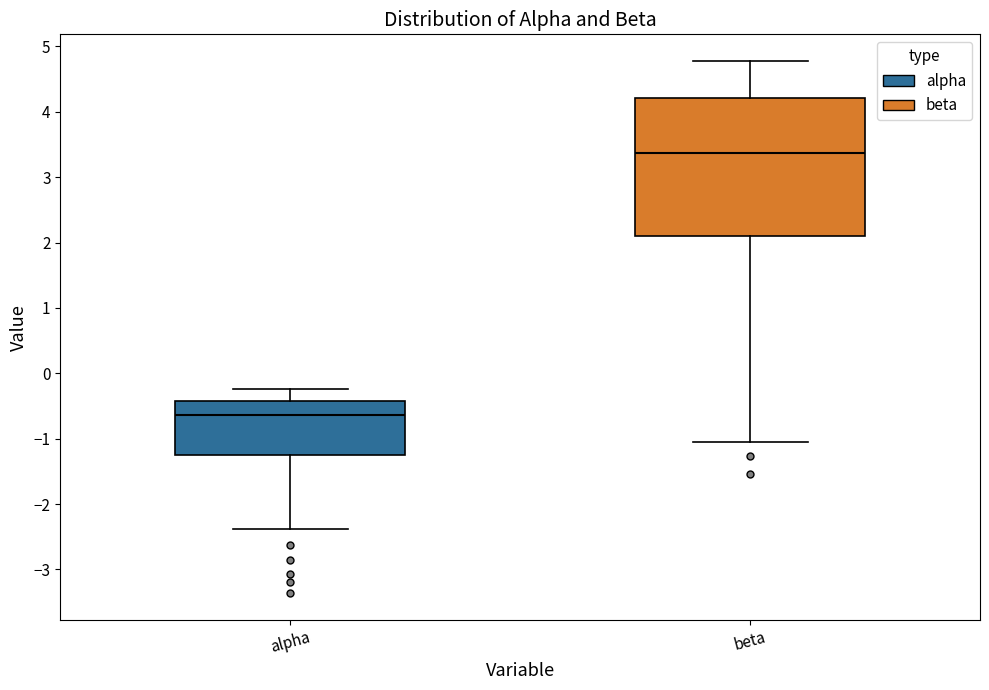

Which box has the lowest median line?

alpha